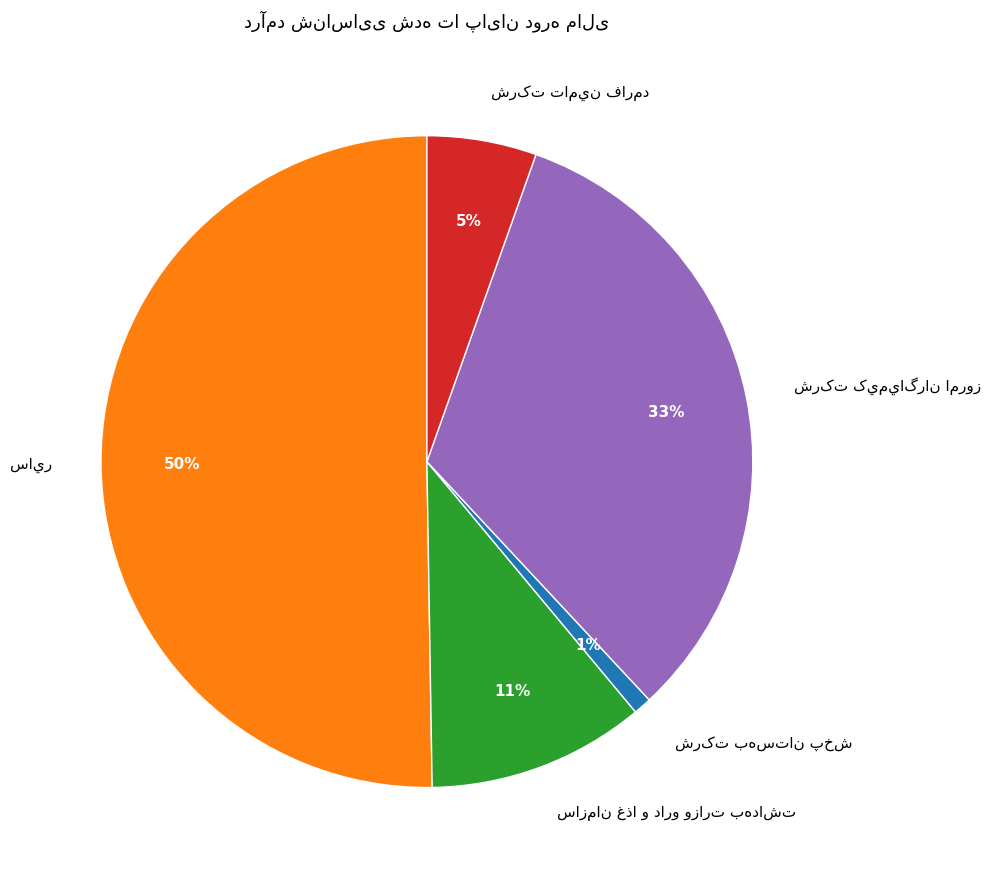

Count the number of slices in the pie.

5